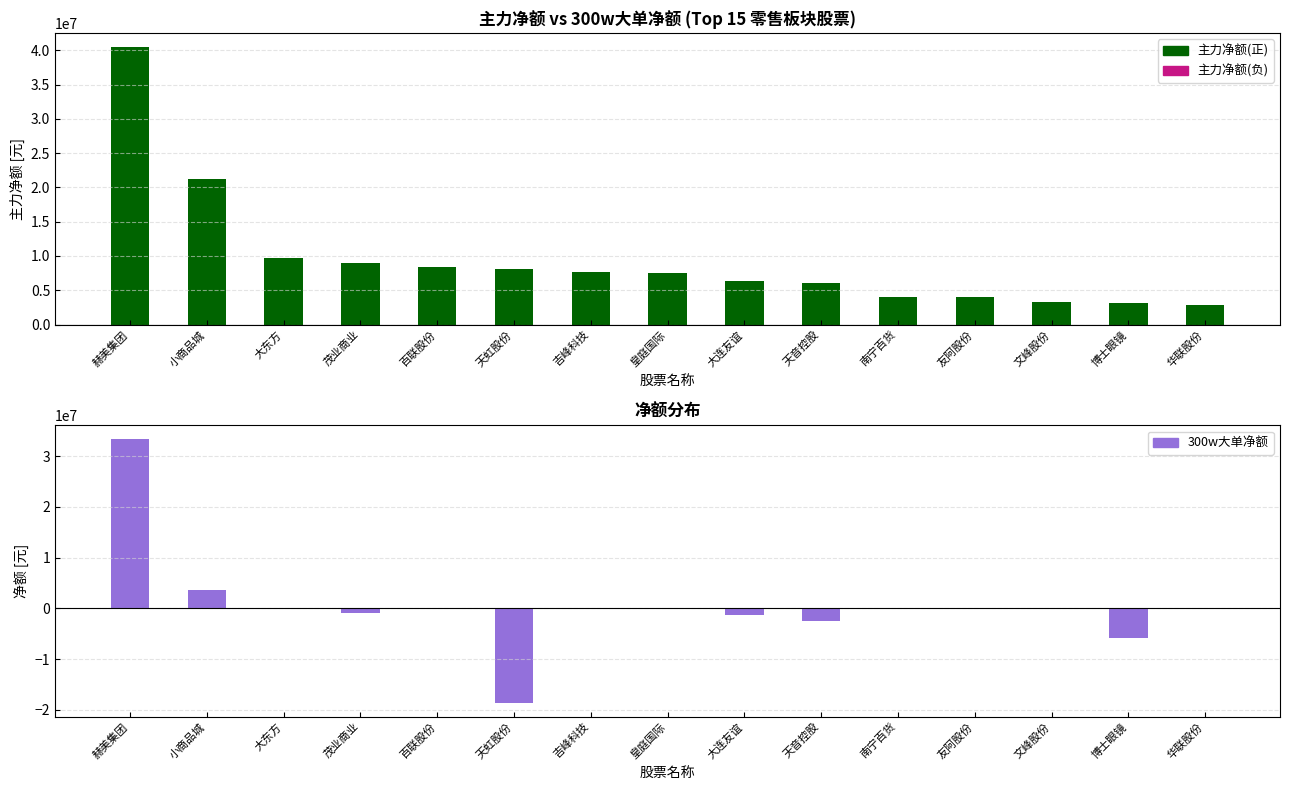

At which label is 300w大单净额 closest to 16734240?

小商品城